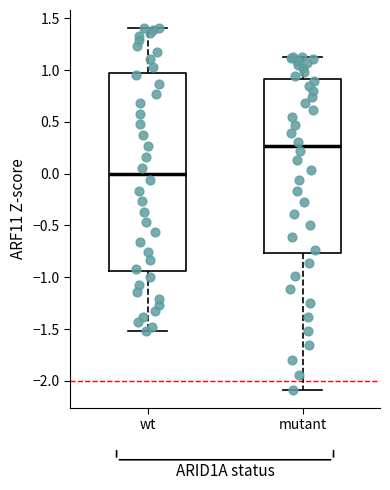

Which box has the lowest median line?

wt